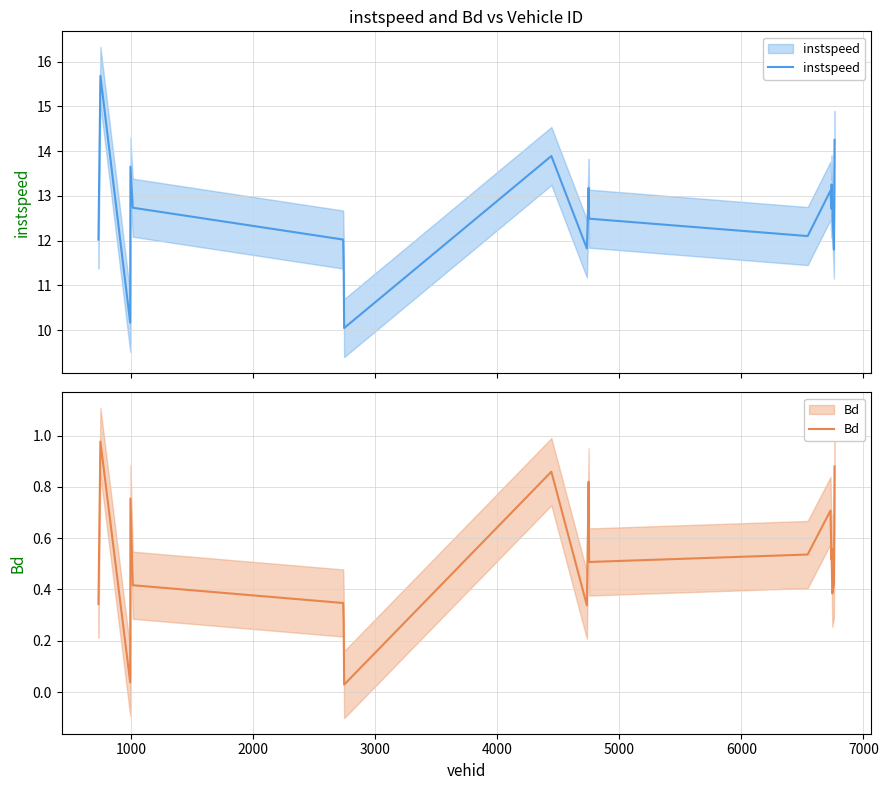

What is the difference between the second highest and second lowest values in the Bd series?

0.8